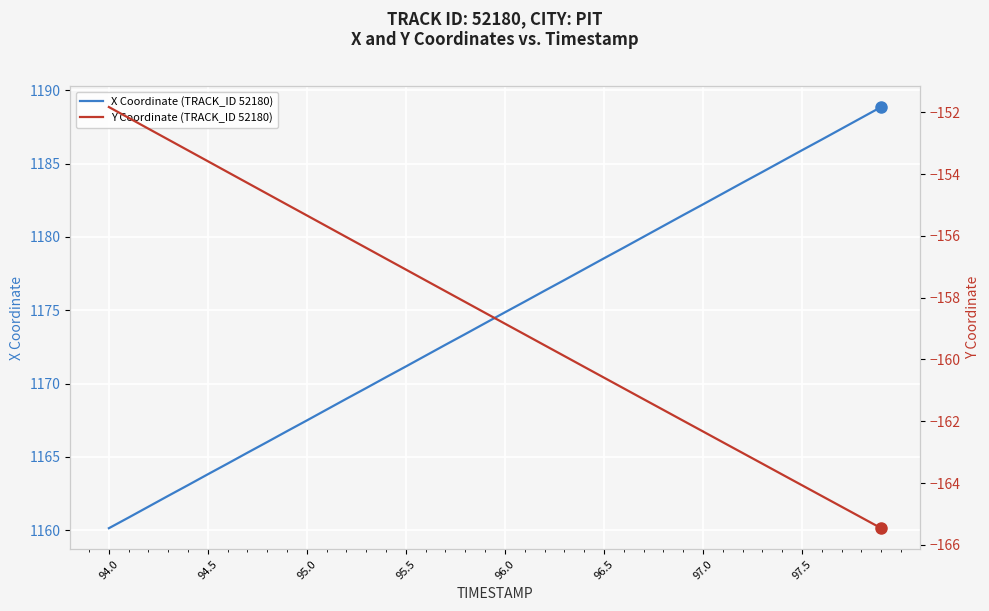

What is the minimum value for X Coordinate (TRACK_ID 52180)?

1160.1